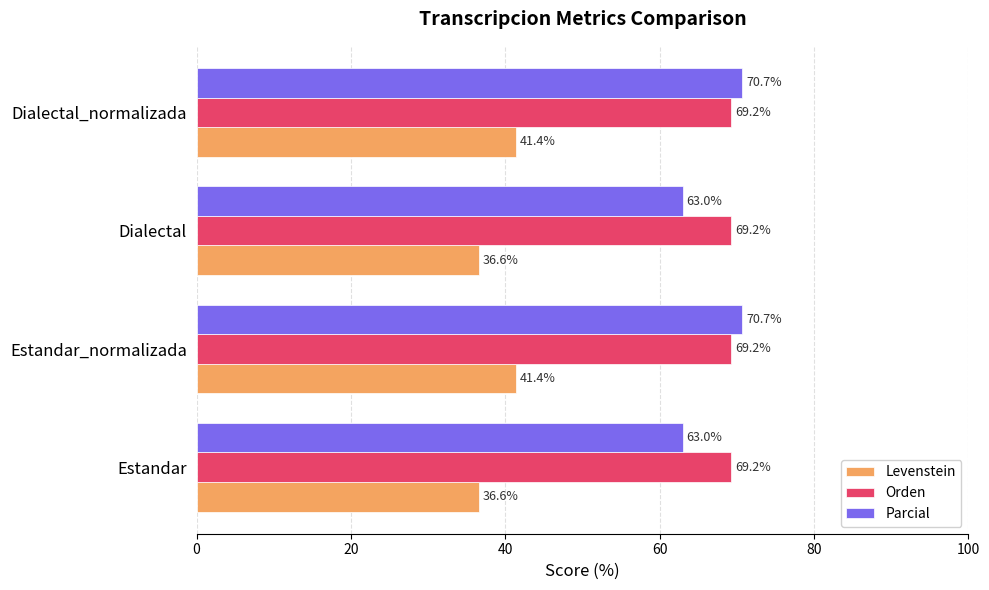

List the series in order of their peak value, highest first.

Parcial, Orden, Levenstein